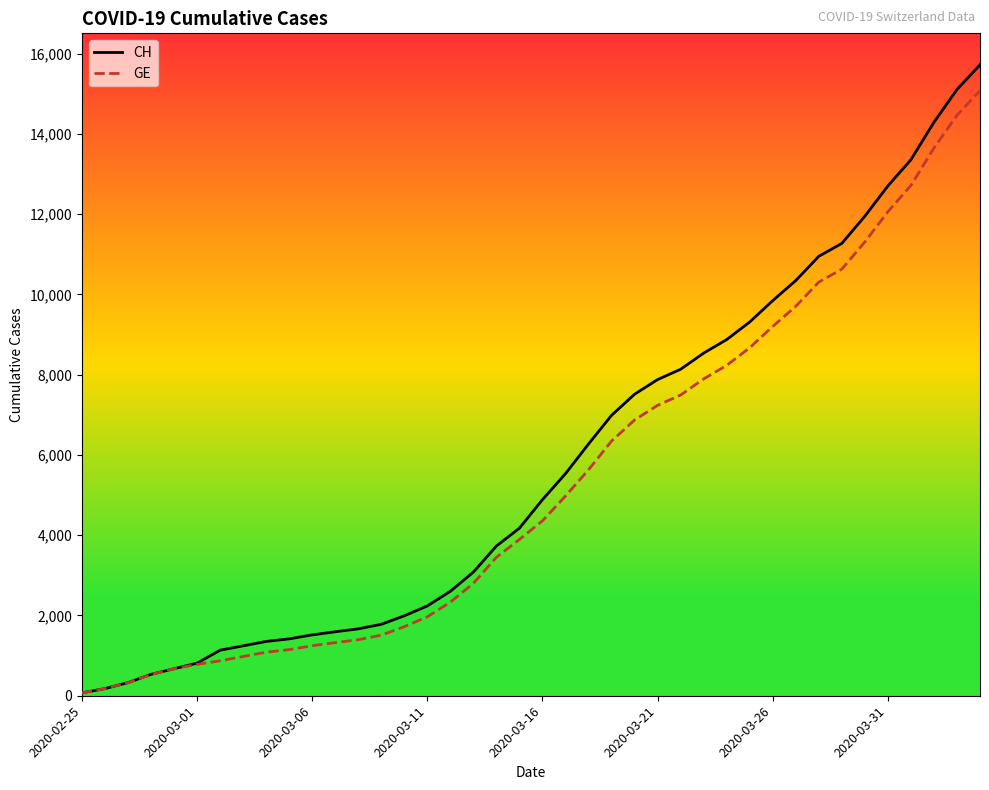

What is the maximum value shown in the chart?

15719